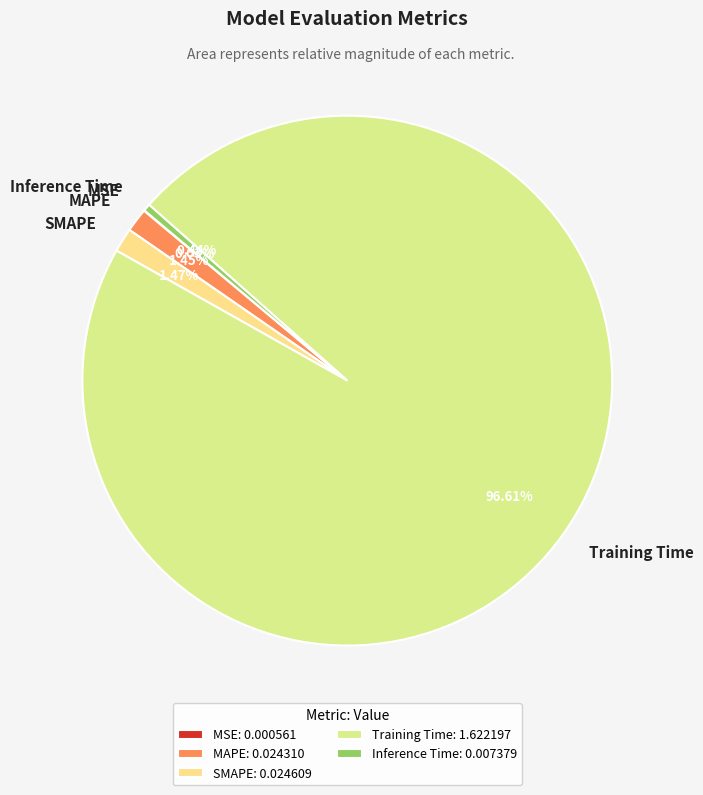

Which has a higher value, MAPE or Training Time?

Training Time